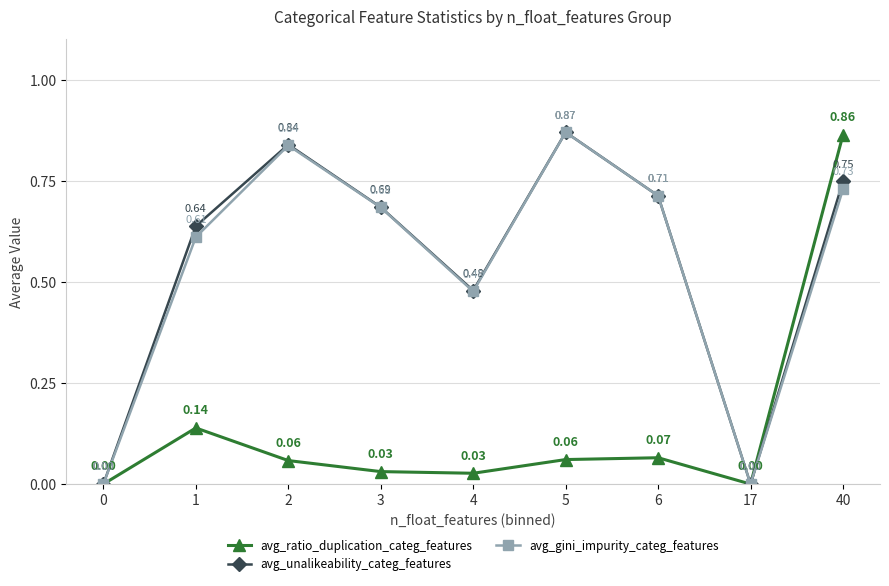

At which category is the sum across all series the highest?

40